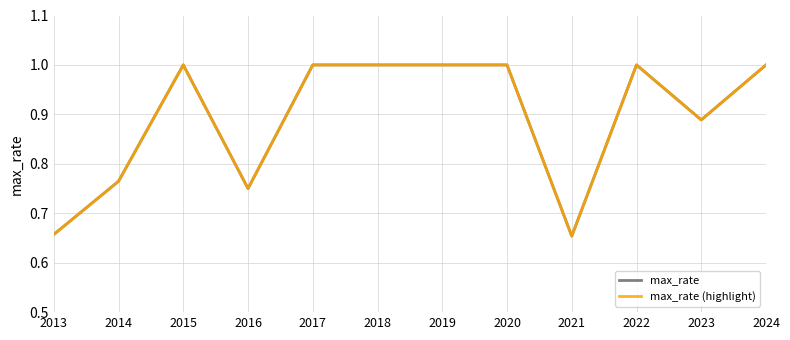

Is this an area chart (filled region under the line)?

No